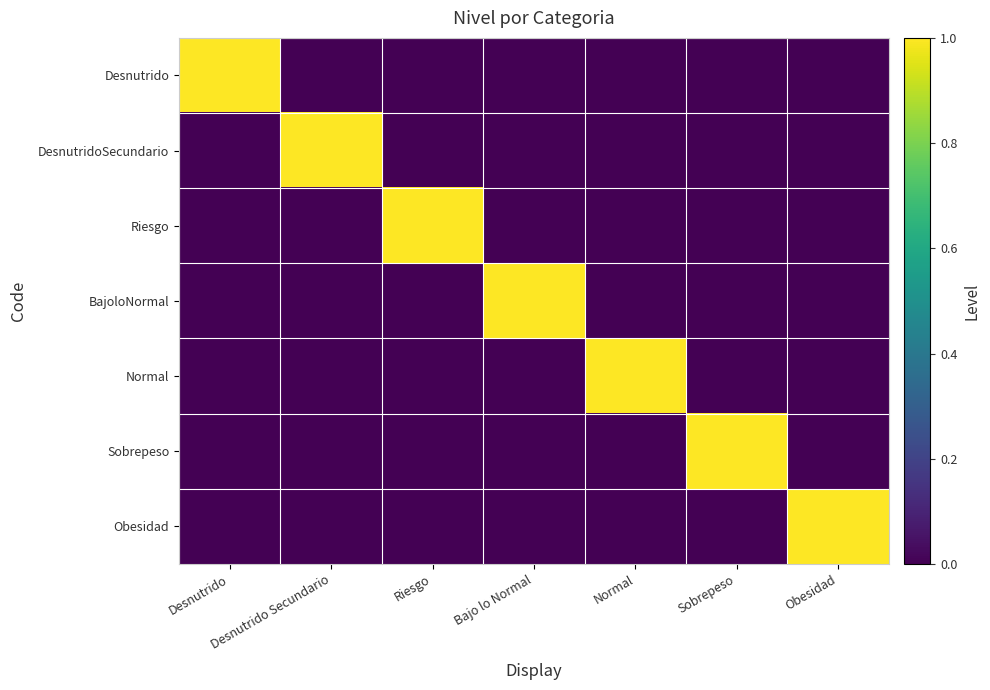

At which category is the sum across all series the highest?

Desnutrido